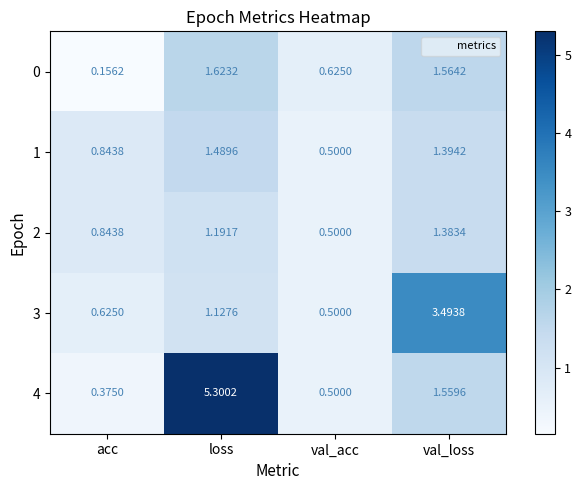

Which category has the lowest value in the 2 series?

val_acc